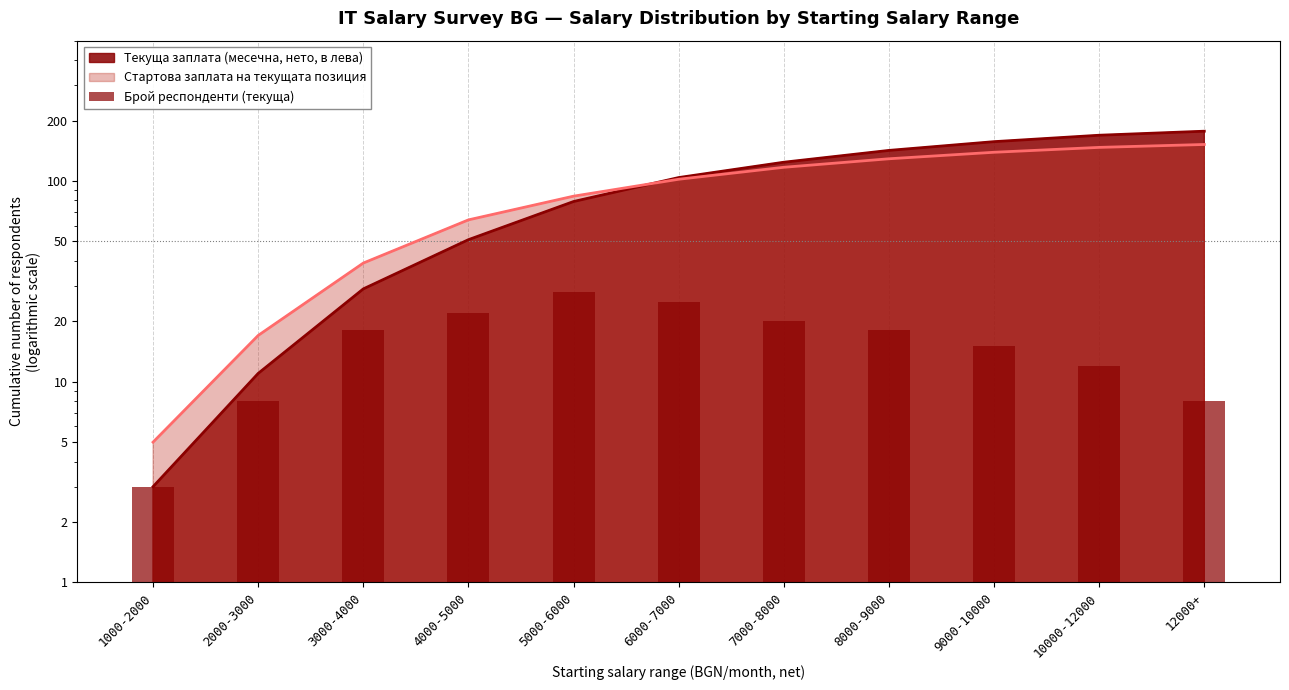

What is the label of the 7th bar from the right?

5000-6000